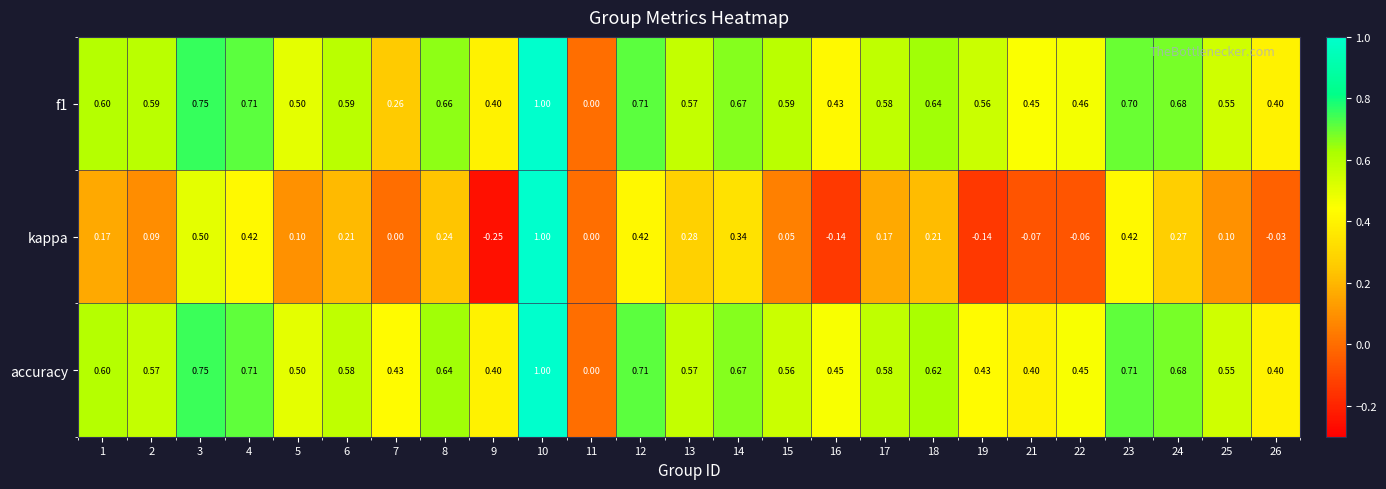

Is the value of accuracy at 7 greater than the value of kappa at 3?

No